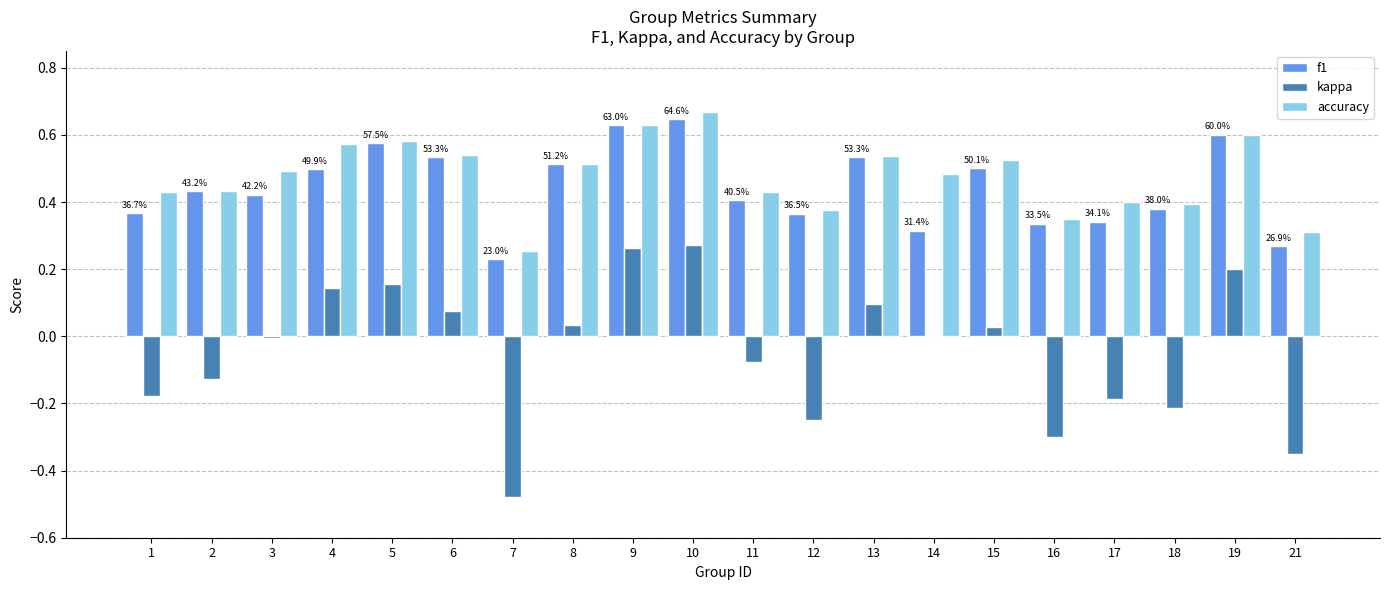

Are the bars horizontal?

No